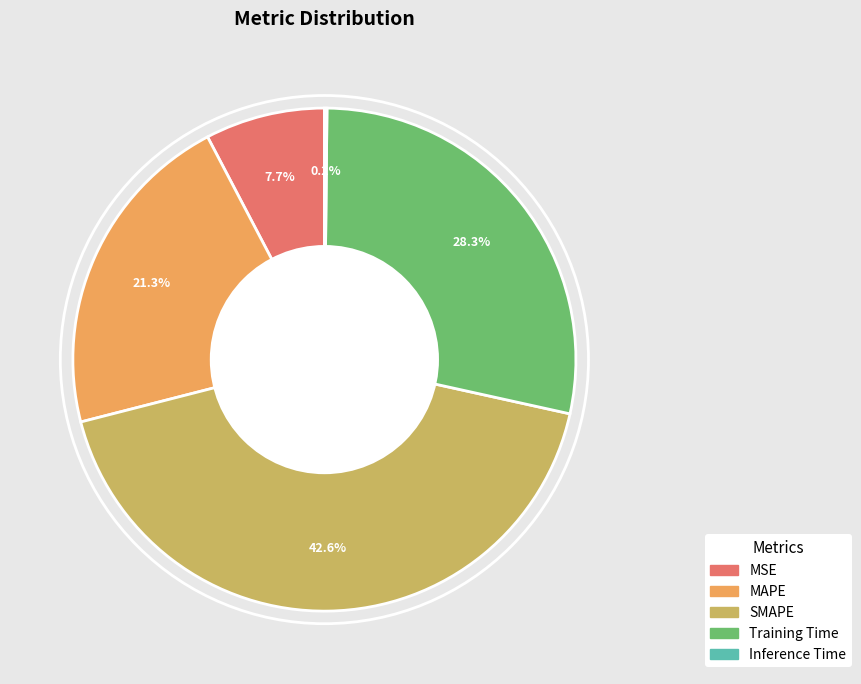

What percentage do MAPE and SMAPE together represent?

63.8%